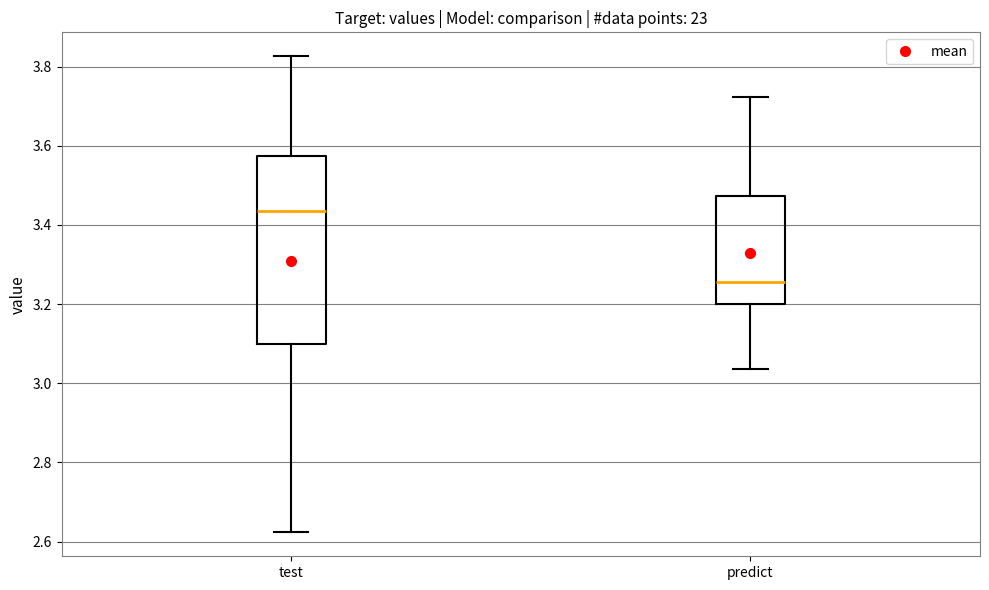

Which box's median line is the lowest?

predict